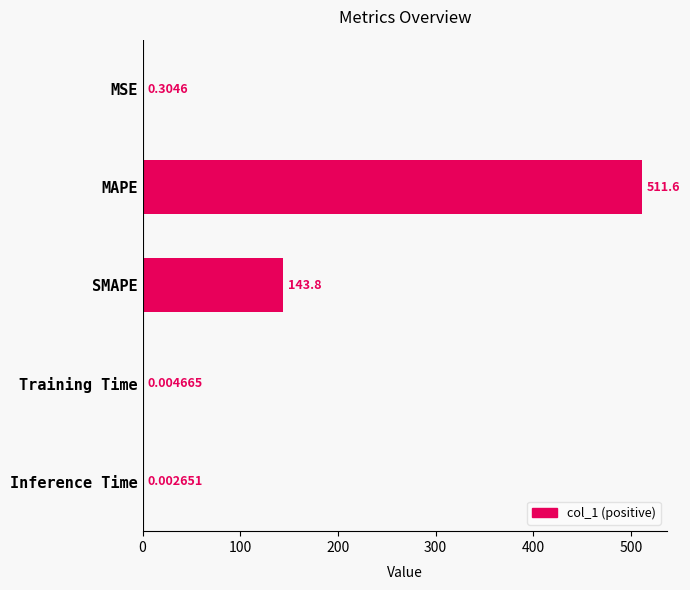

Where is the data nearest to the value 255?

SMAPE